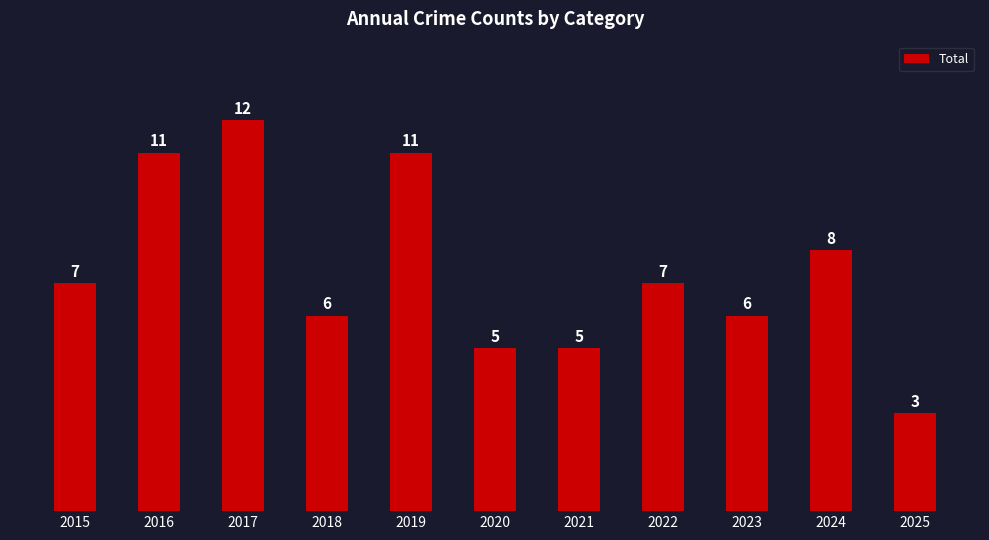

Which label corresponds to the smallest value in the chart?

2025